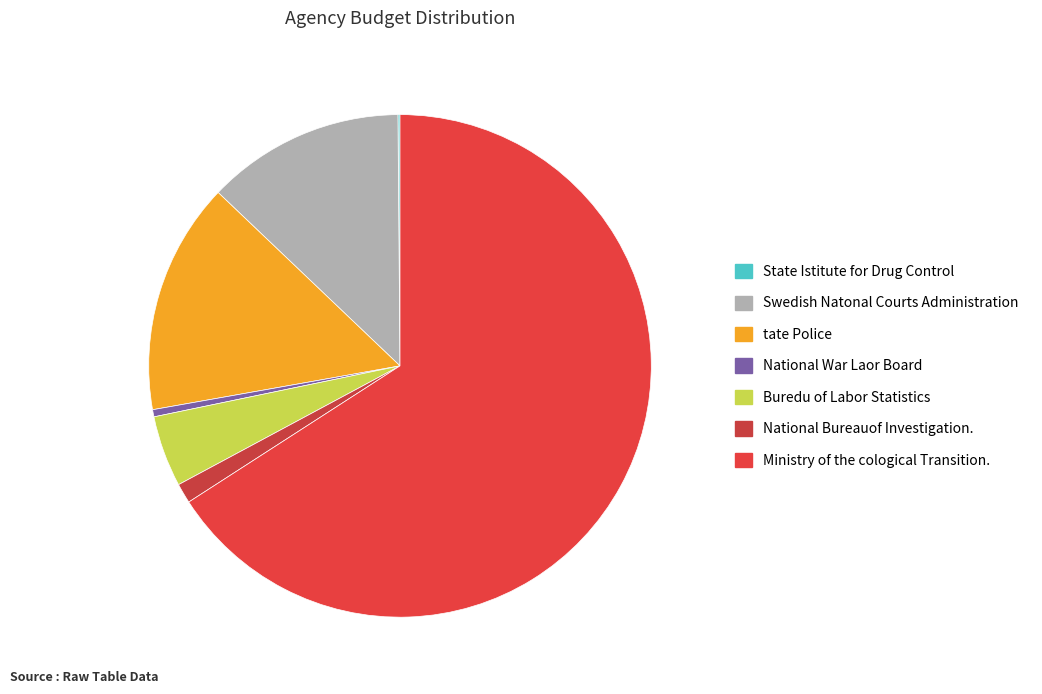

Is it true that State Istitute for Drug Control is 12% of the pie?

False